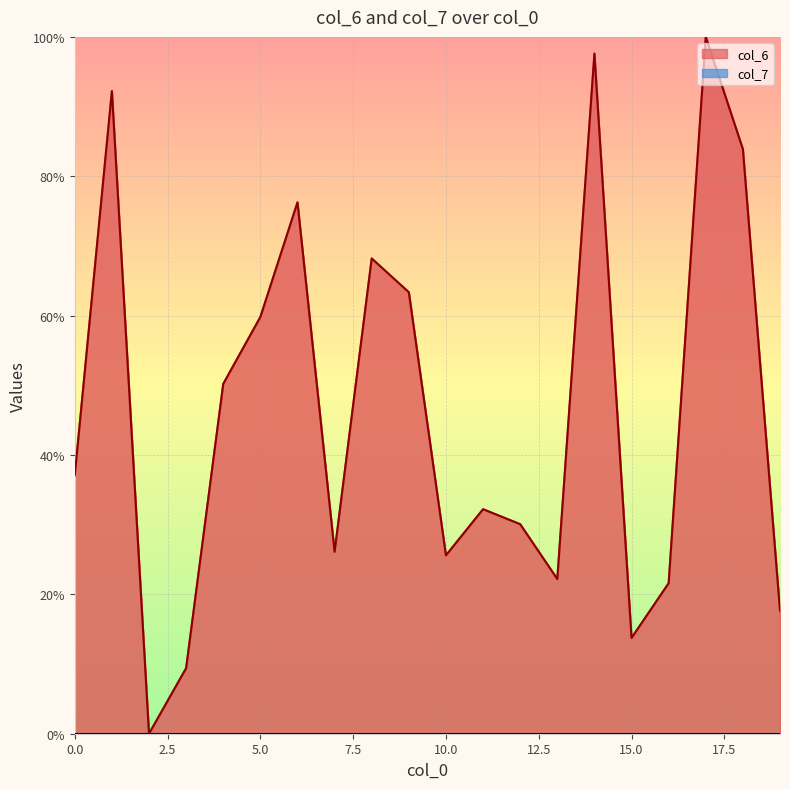

What is the change in value from 7 to 19?

-8.5